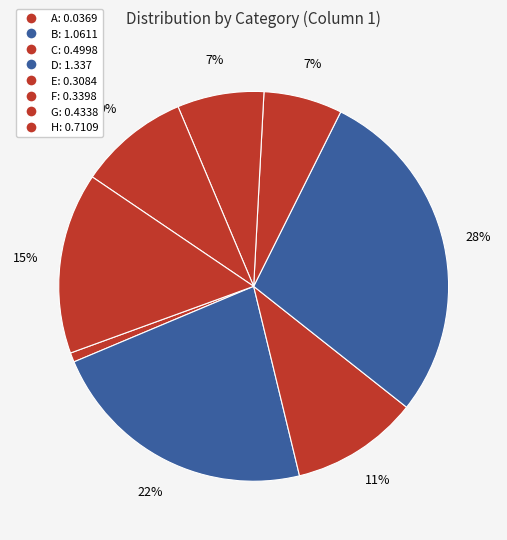

Count the number of slices in the pie.

8